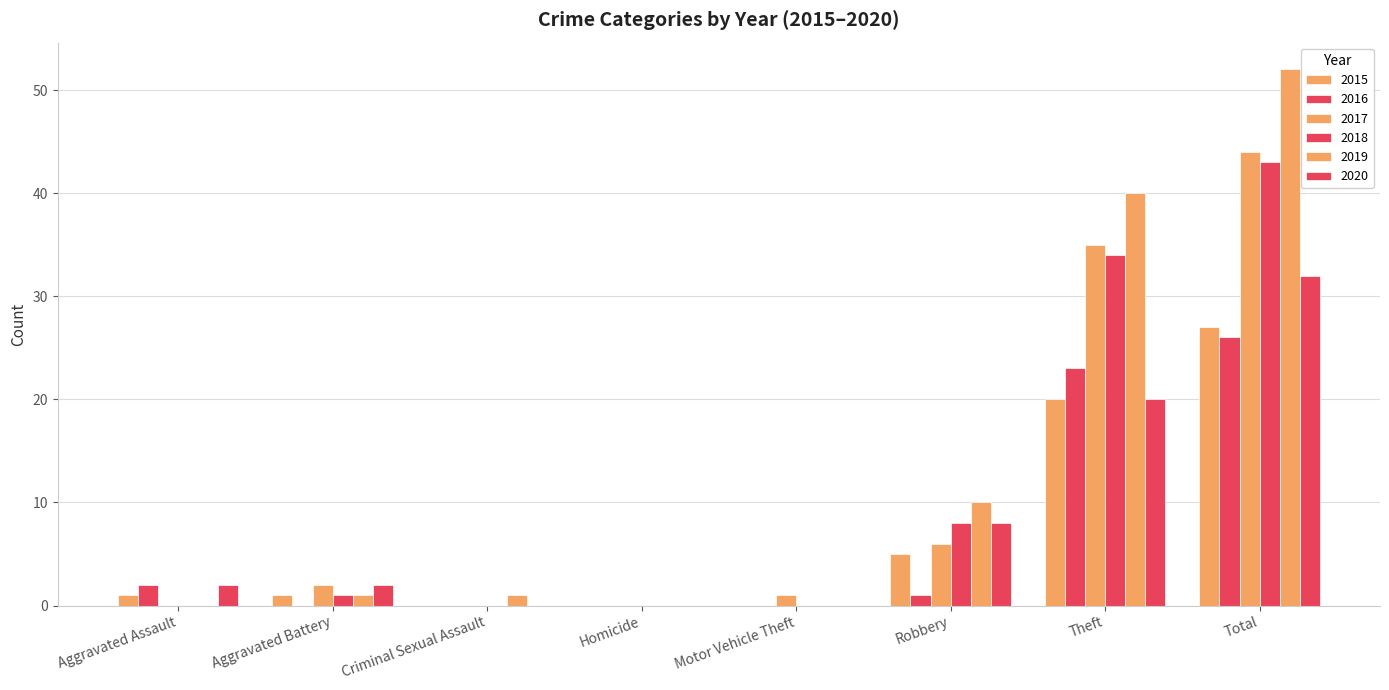

Which series has the widest spread of values?

2019